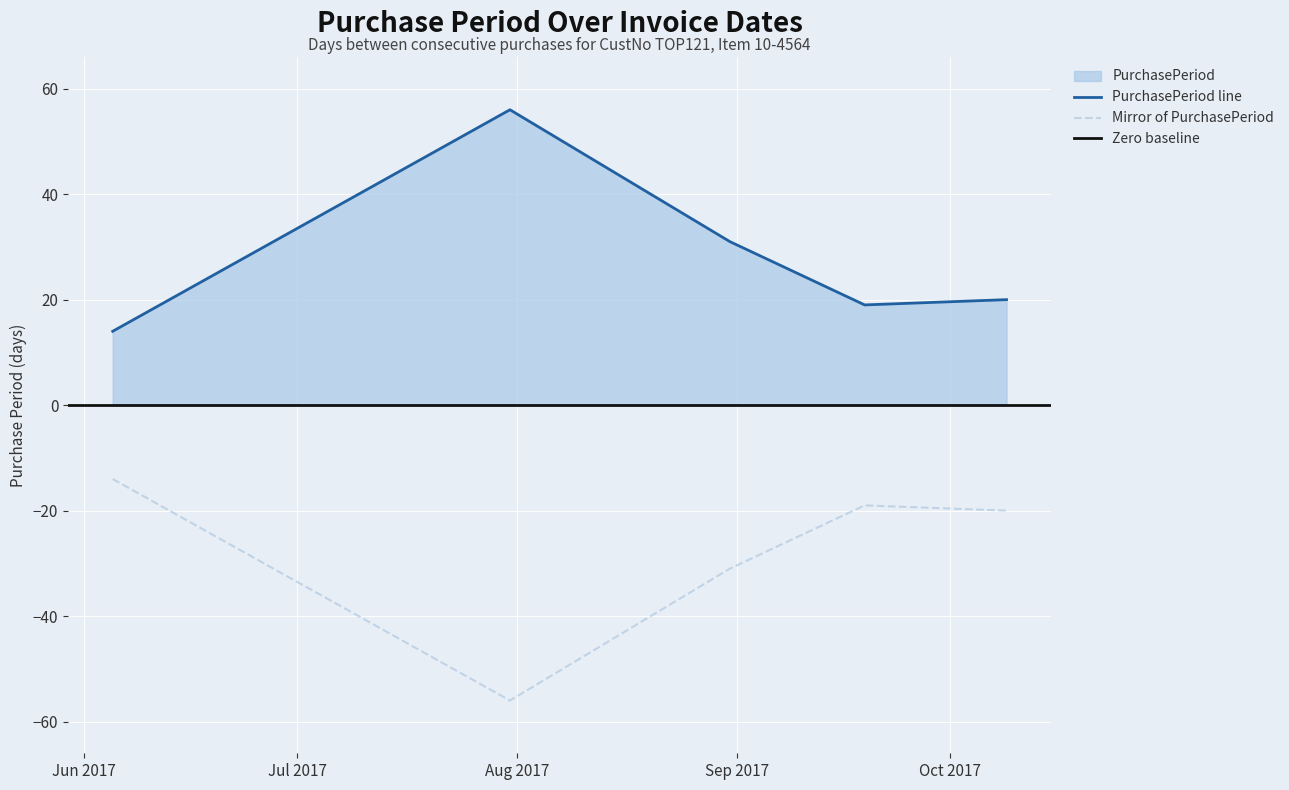

List the labels in order of value, smallest first.

2017-06-05, 2017-09-19, 2017-10-09, 2017-08-31, 2017-07-31